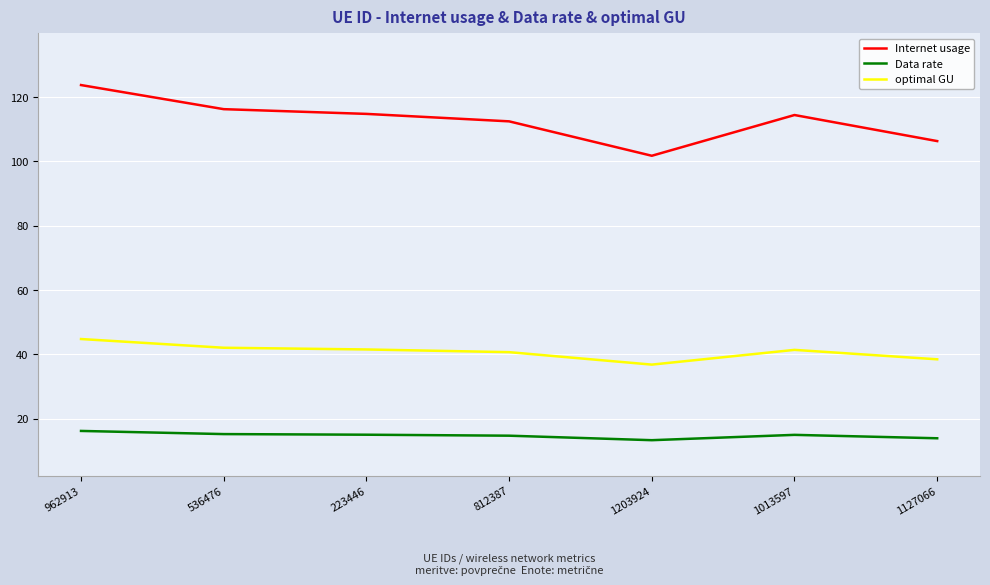

What is the total value across all series at 536476?

173.5